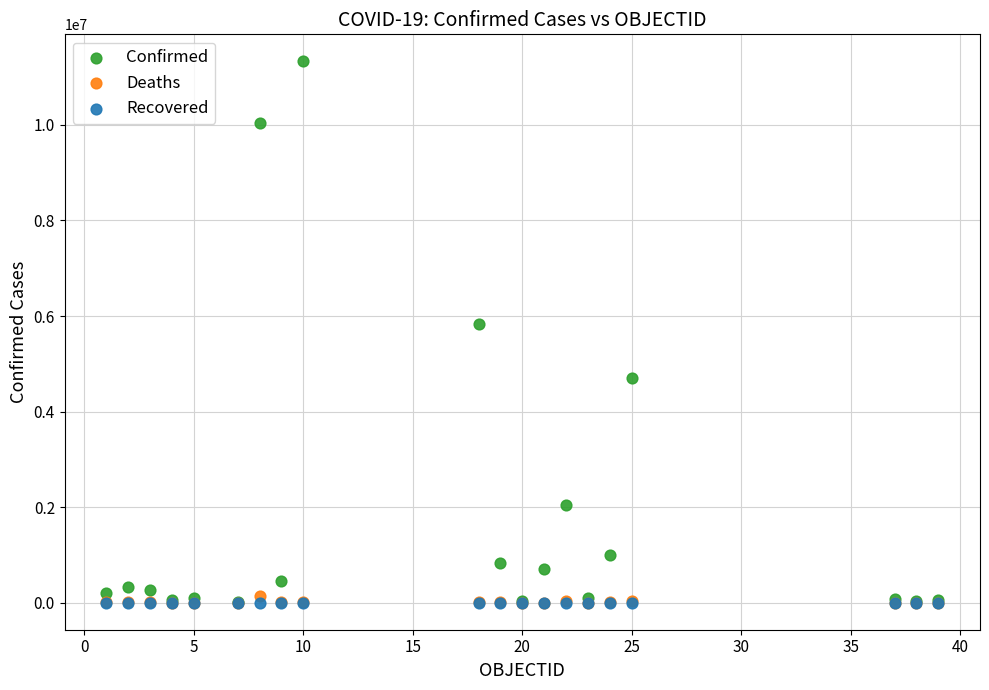

Across all series, what Y value is closest to 5665171?

5829303